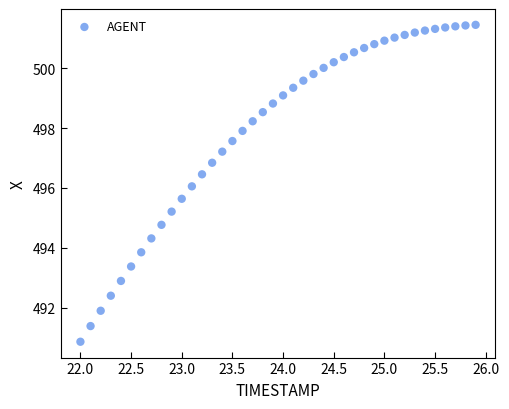

What is the range of X values (max minus min)?

3.9